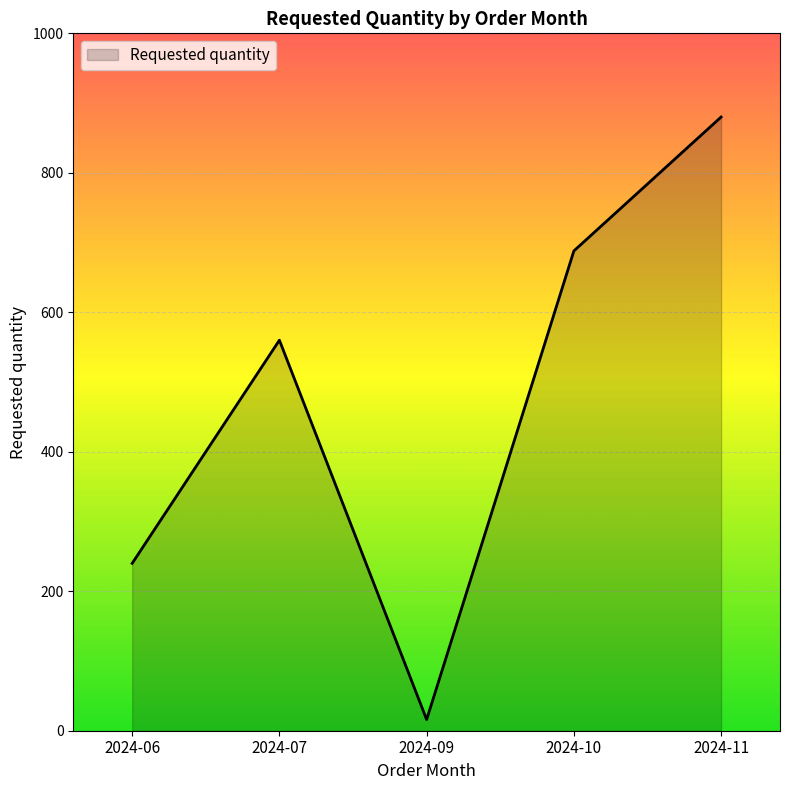

List the labels in order of value, smallest first.

2024-09, 2024-06, 2024-07, 2024-10, 2024-11